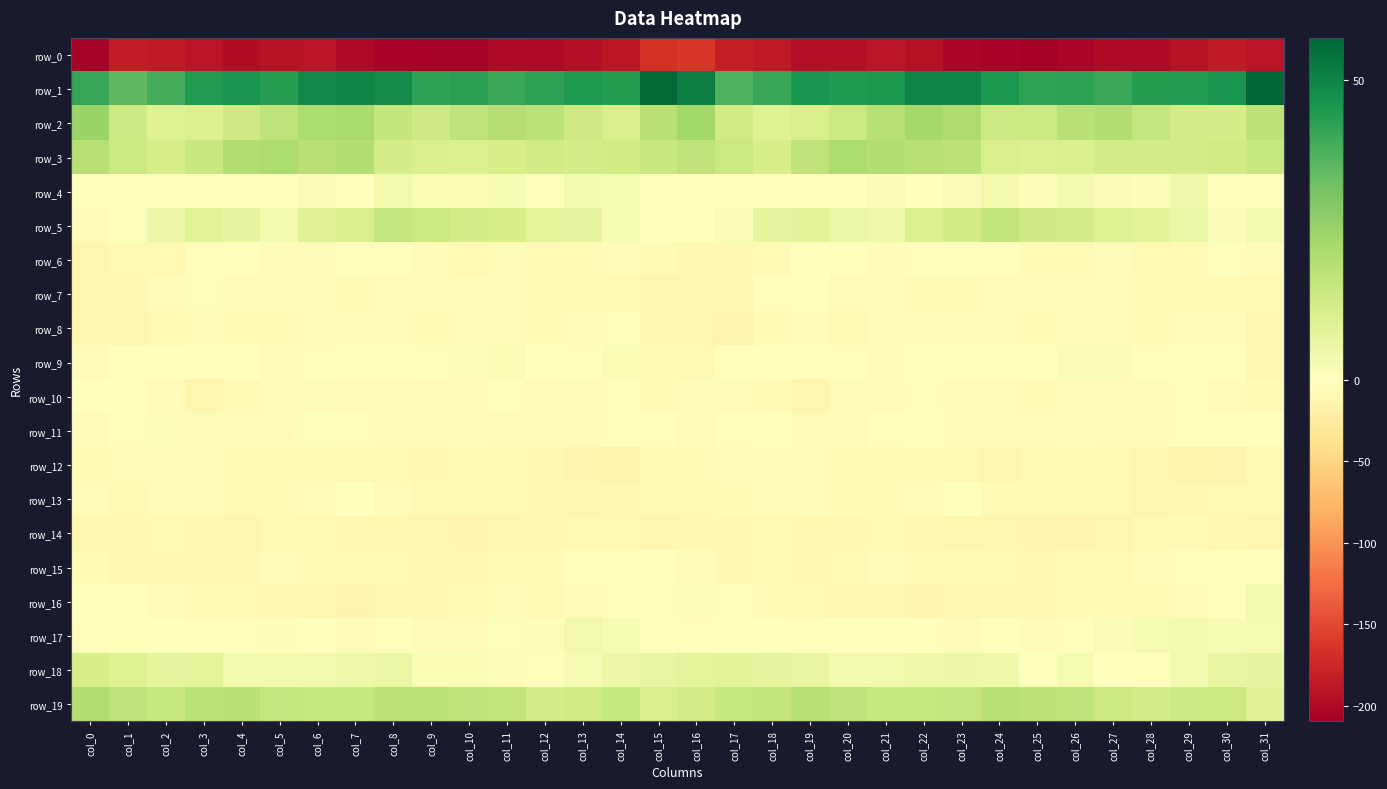

How many data points in row_10 are above -4?

15